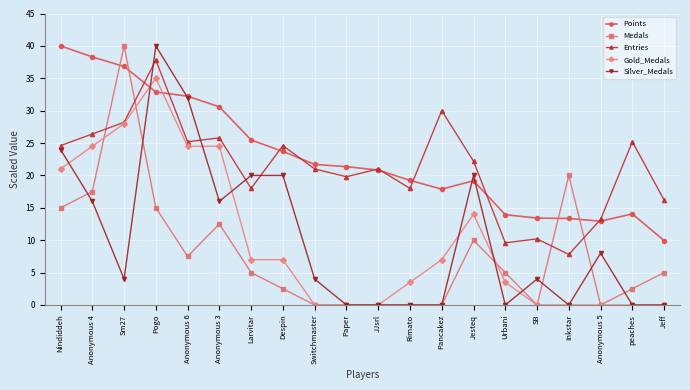

Which series has the largest total across all categories?

Points